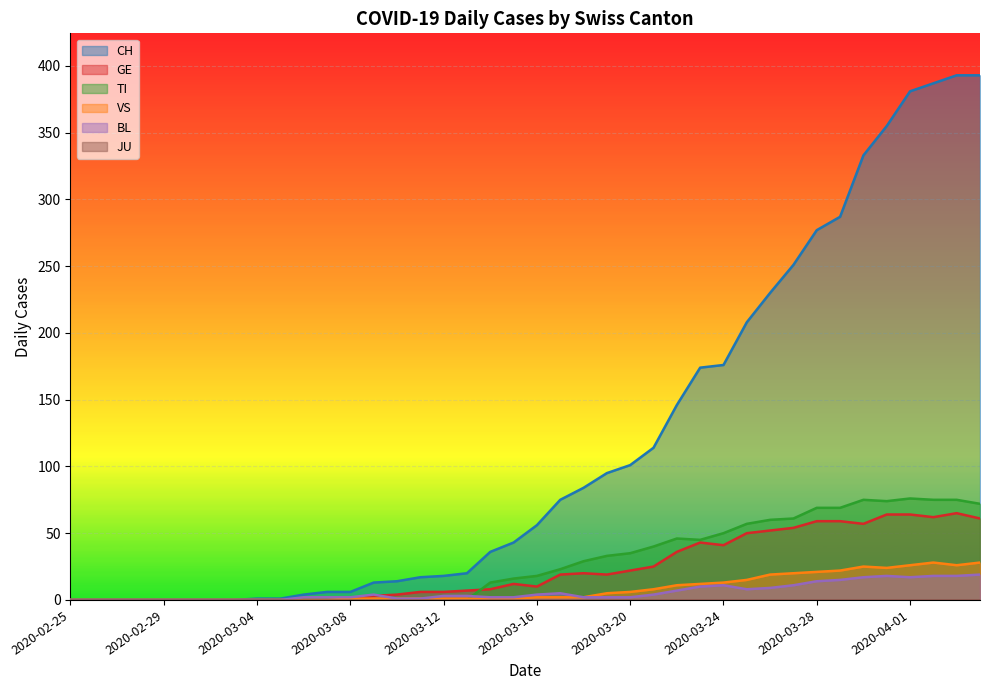

The value of BL at 2020-03-04 is 0. True or false?

True